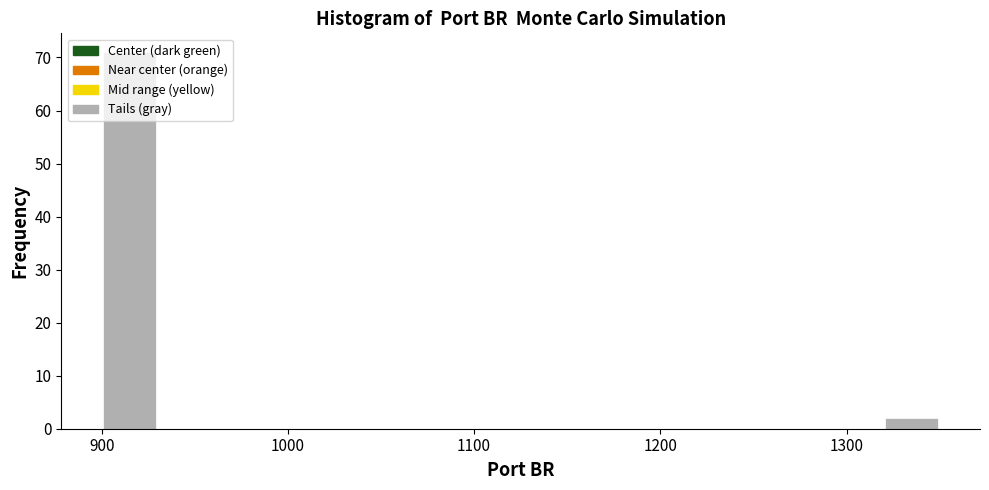

Around what value on the x-axis is the tallest bar? Give the approximate position of its centre, as read against the axis.

920